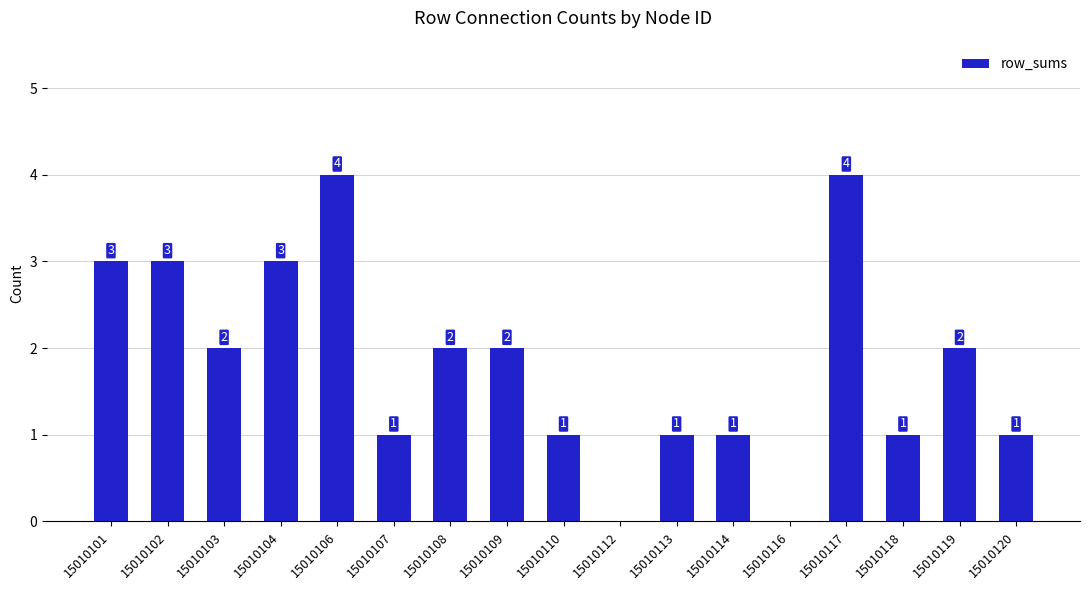

Where does the data first go above 2?

15010101